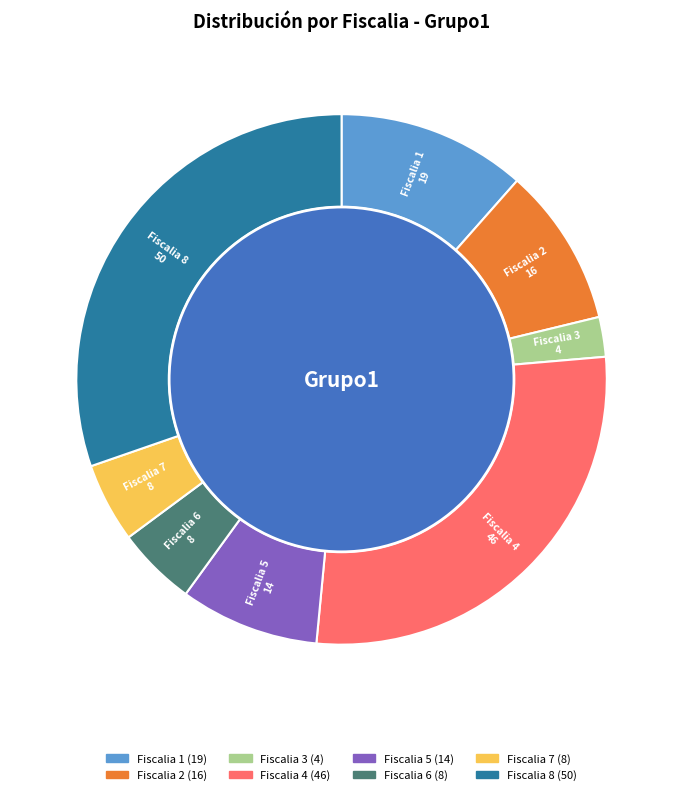

Is there a majority slice in this chart?

No